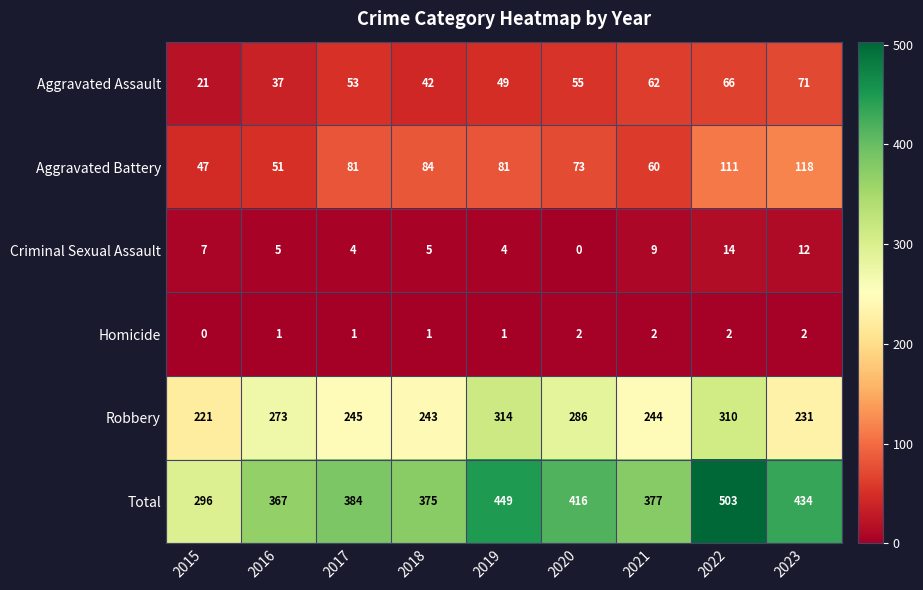

What is the difference between the highest and lowest values at 2021?

375